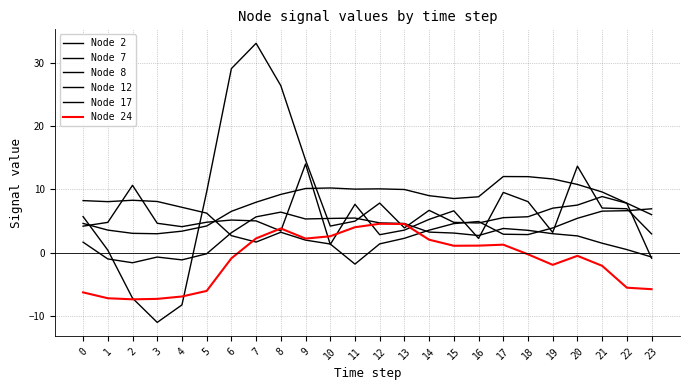

The Node 7 series shows 6.5 at 6. True or false?

True